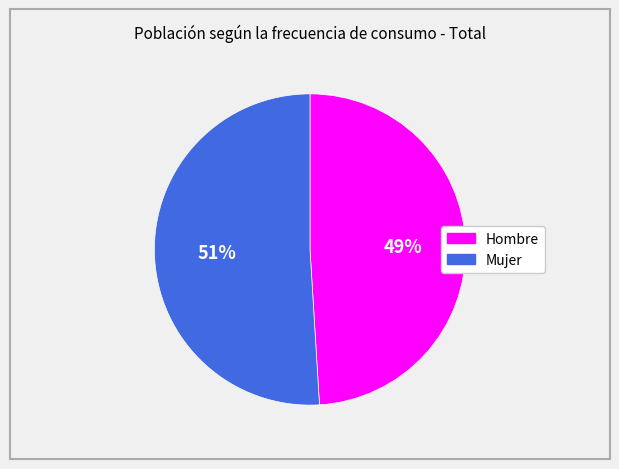

What is the largest slice in the pie chart?

Mujer